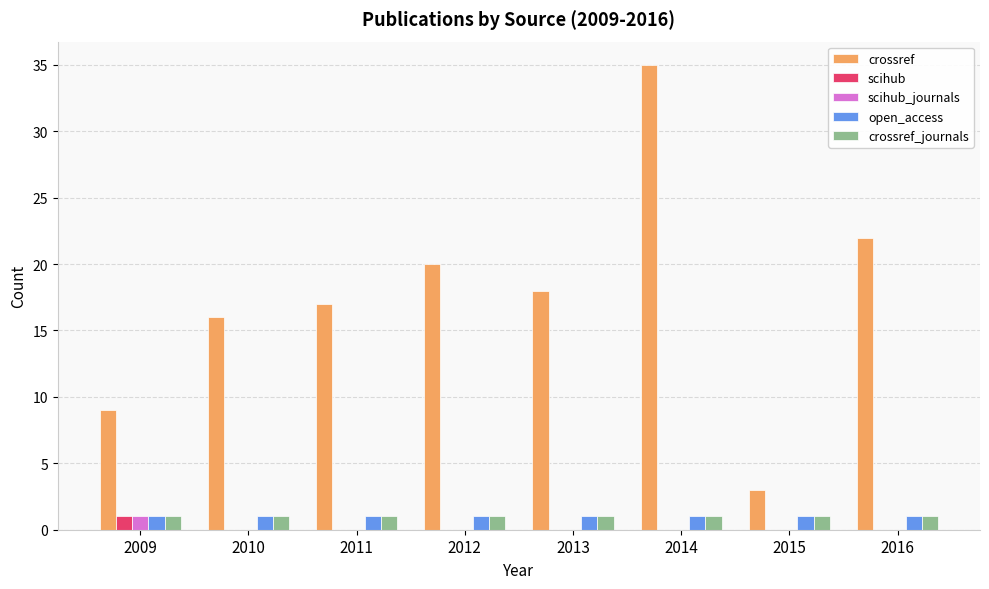

Which label corresponds to the largest value in the chart?

2014